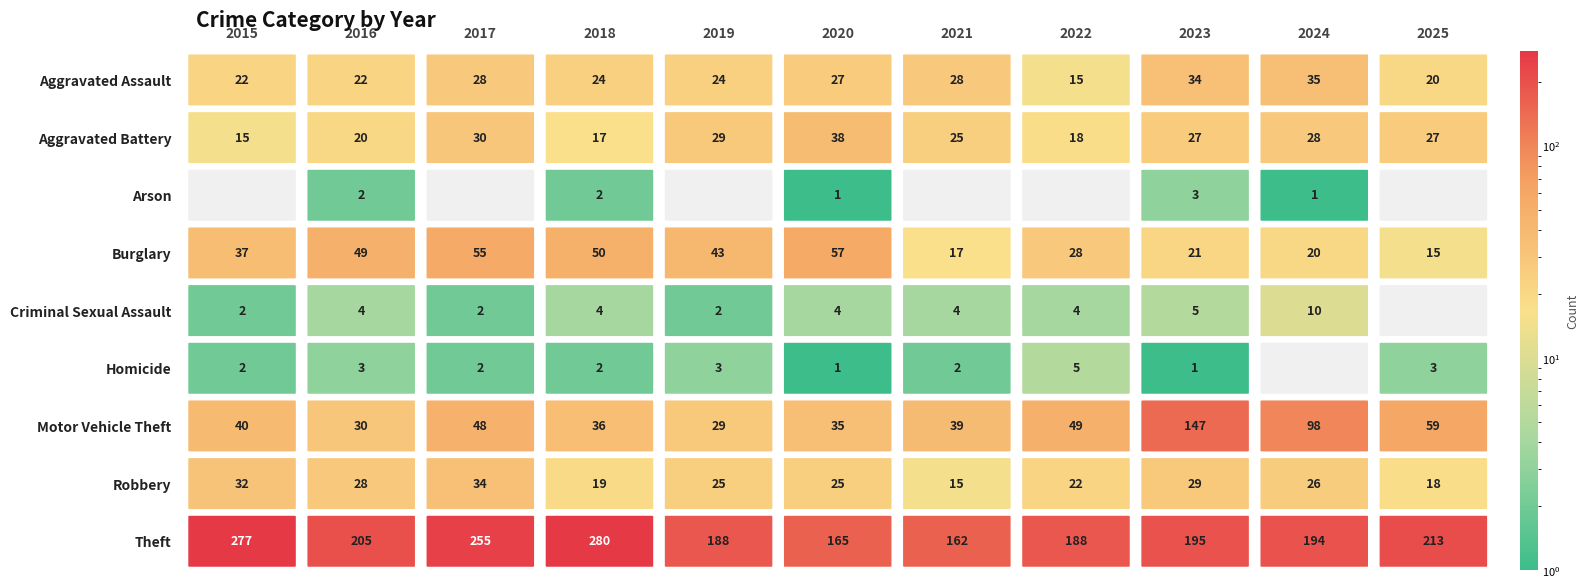

Is the value of Theft at 2025 greater than the value of Motor Vehicle Theft at 2025?

Yes